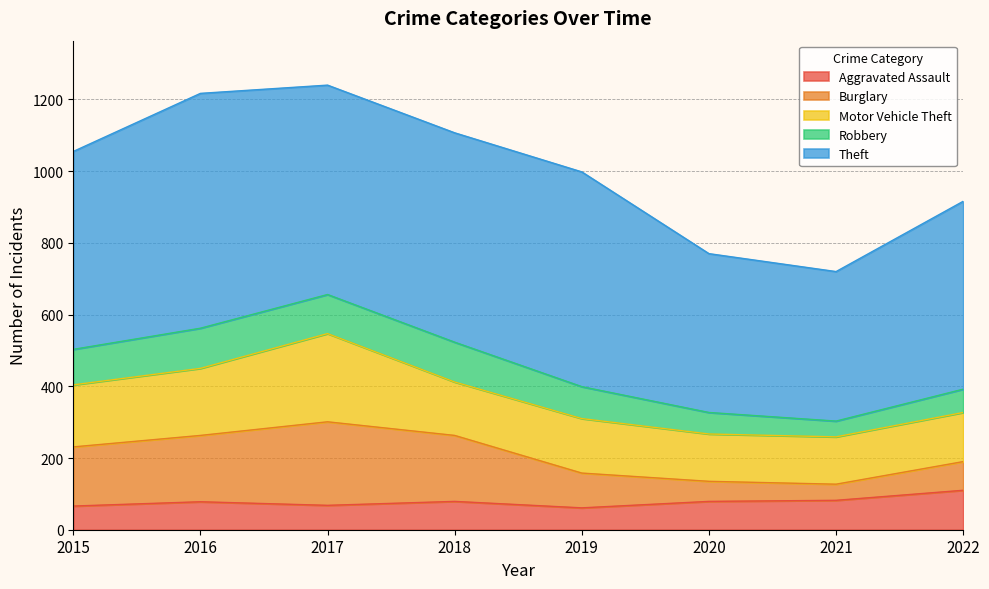

Count the number of categories in the chart.

8